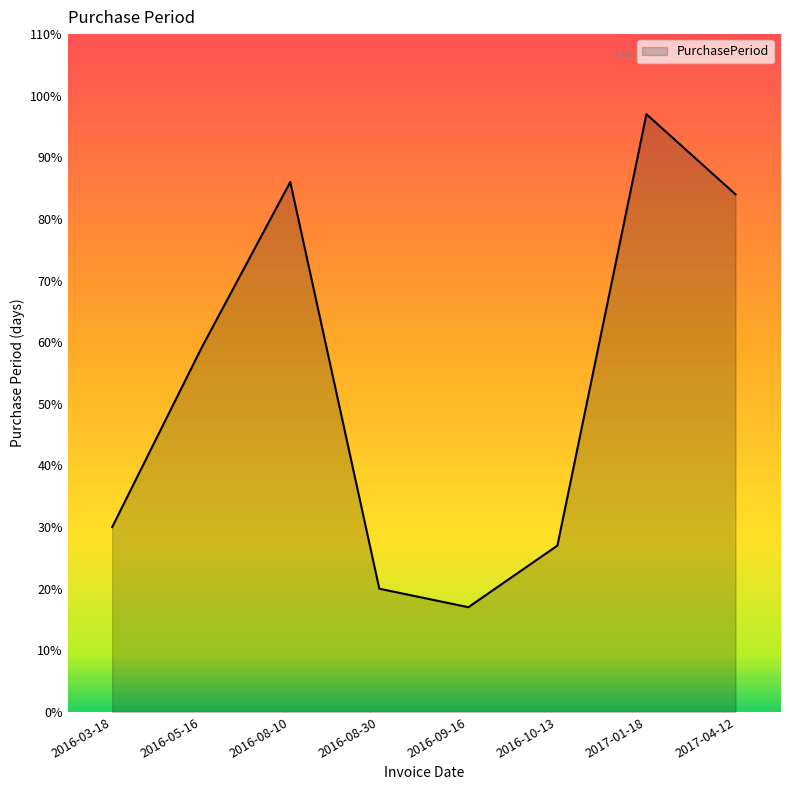

What is the difference between the second highest and second lowest values?

66